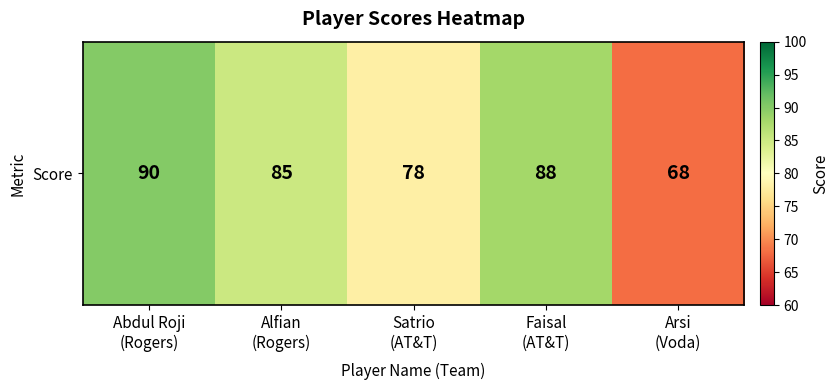

Which has a higher value, Alfian
(Rogers) or Arsi
(Voda)?

Alfian
(Rogers)